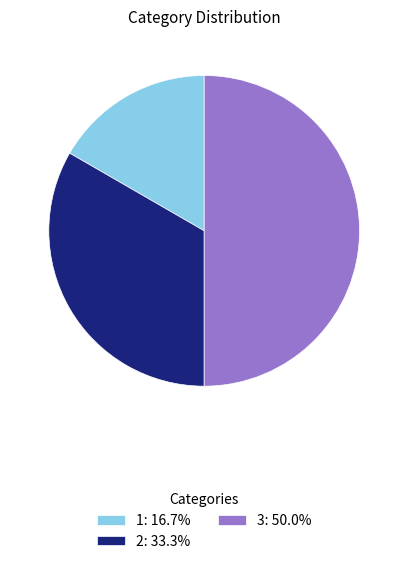

Does 1: 16.7% account for over 50% of the chart?

No